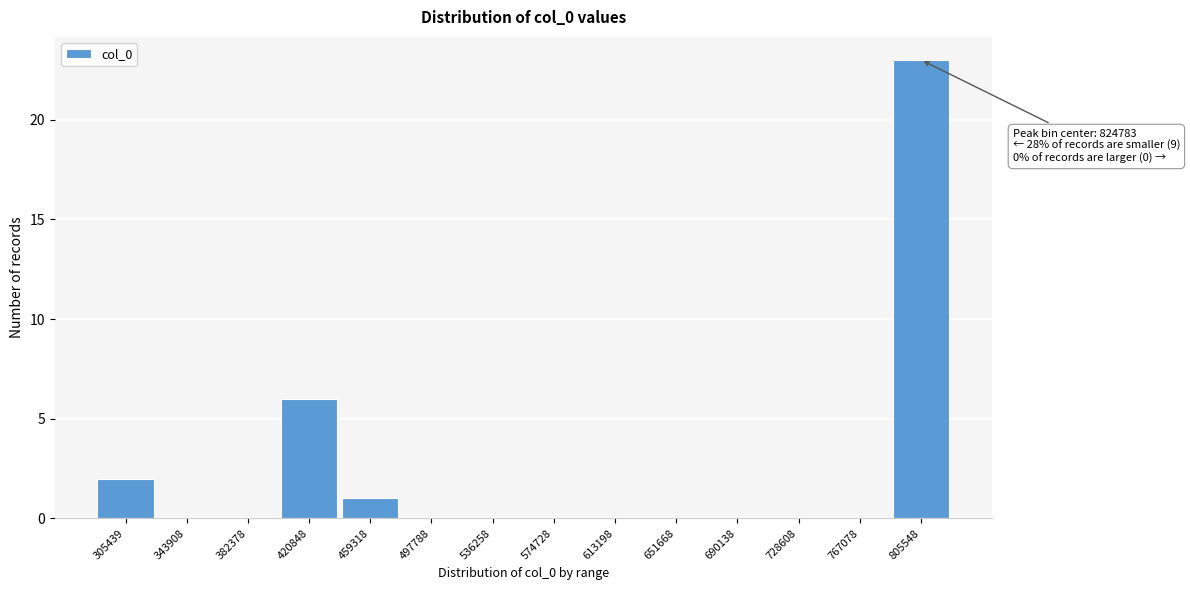

Reading right to left, what are all the values shown in this chart?

805548=23	767078=0	728608=0	690138=0	651668=0	613198=0	574728=0	536258=0	497788=0	459318=1	420848=6	382378=0	343908=0	305439=2